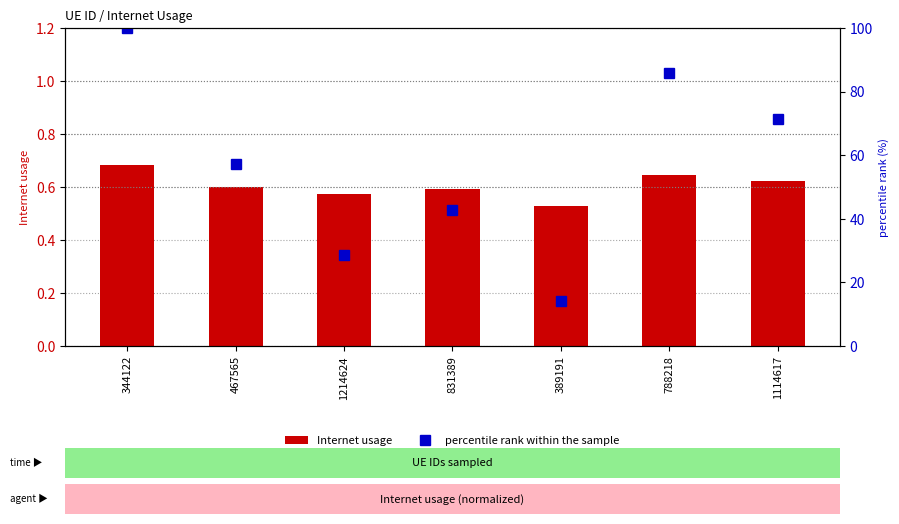

The value of Internet usage at 788218 is 0.6. True or false?

True